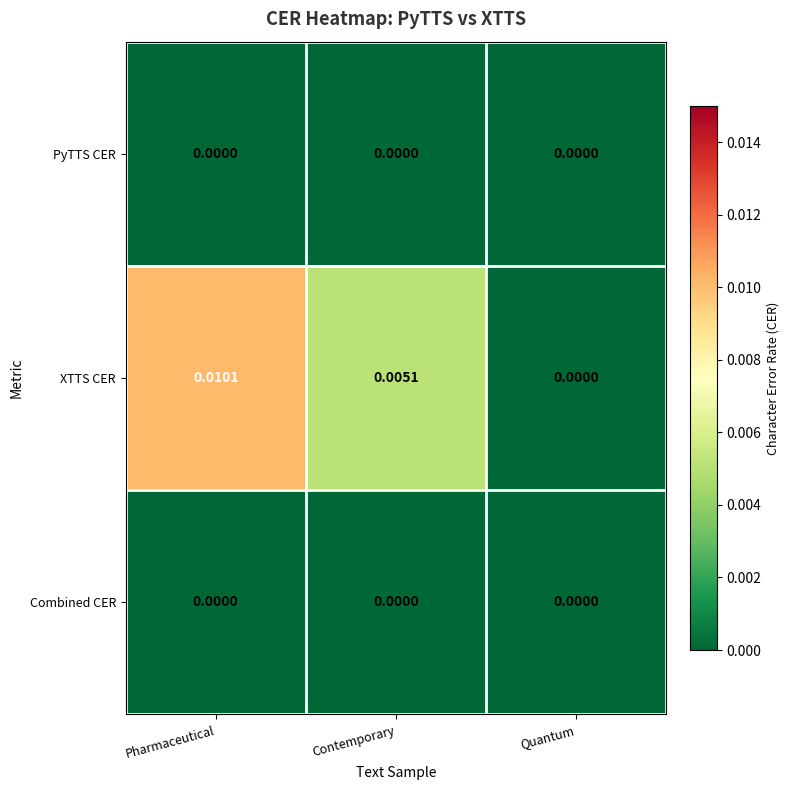

At which label is XTTS CER closest to 0?

Quantum